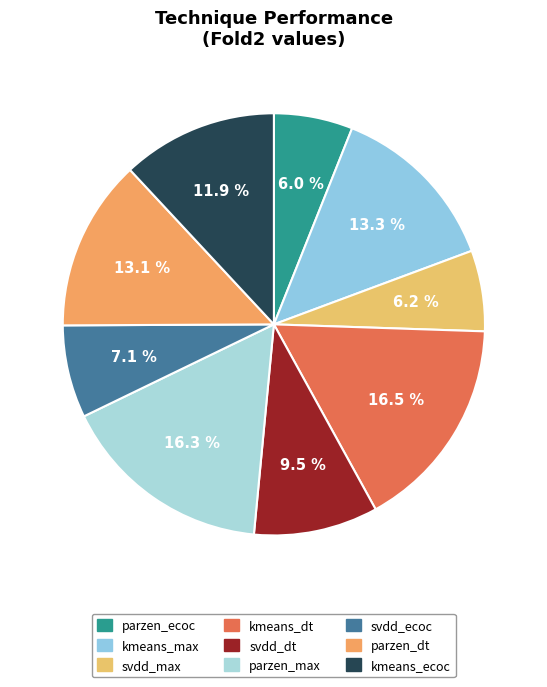

Is there a majority slice in this chart?

No